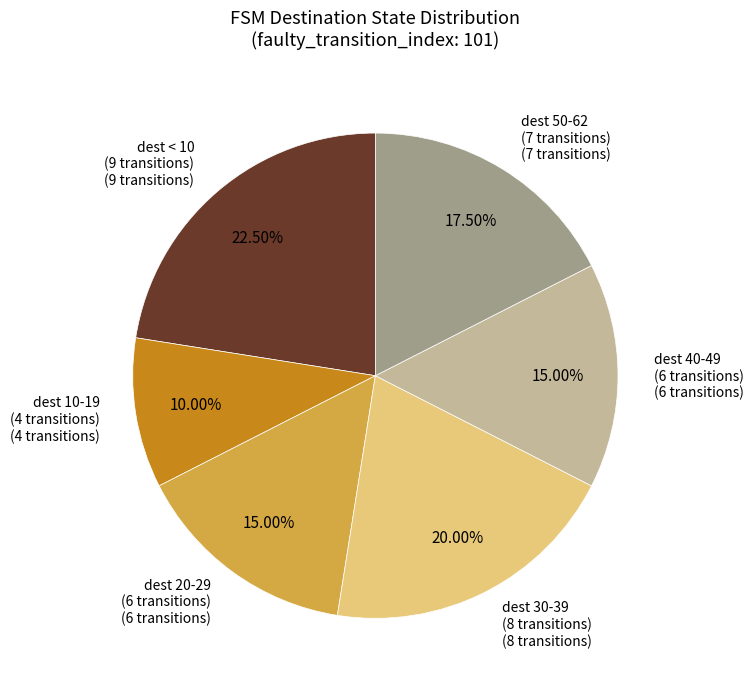

Is there a majority slice in this chart?

No